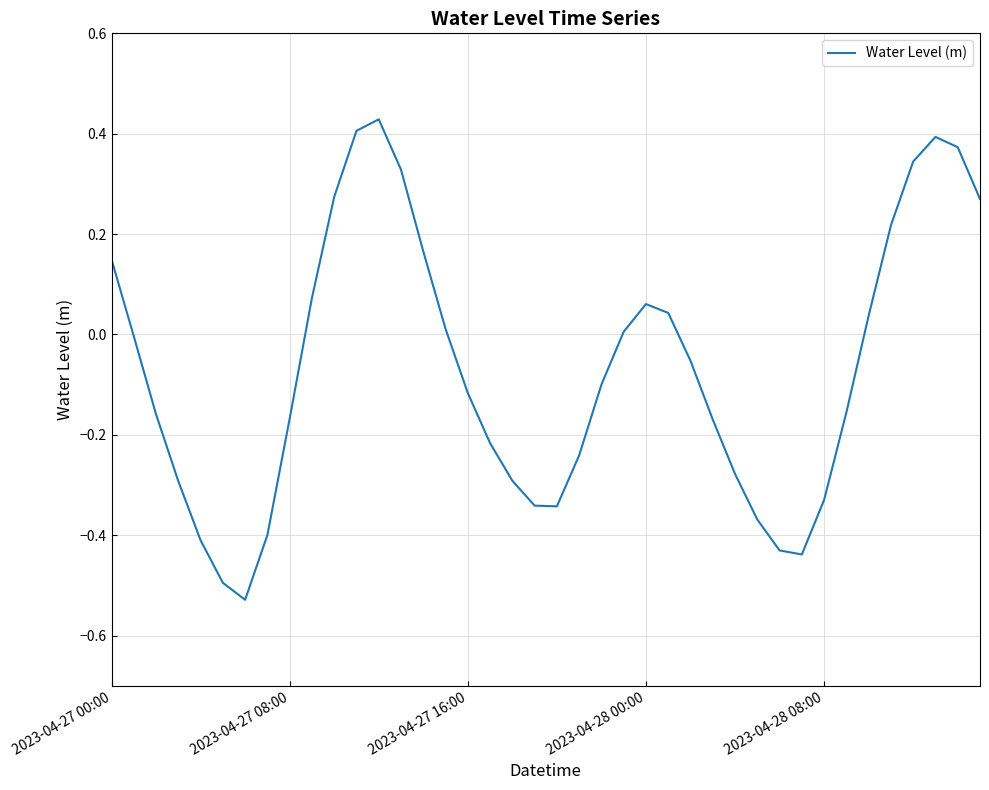

Is this an area chart (filled region under the line)?

No